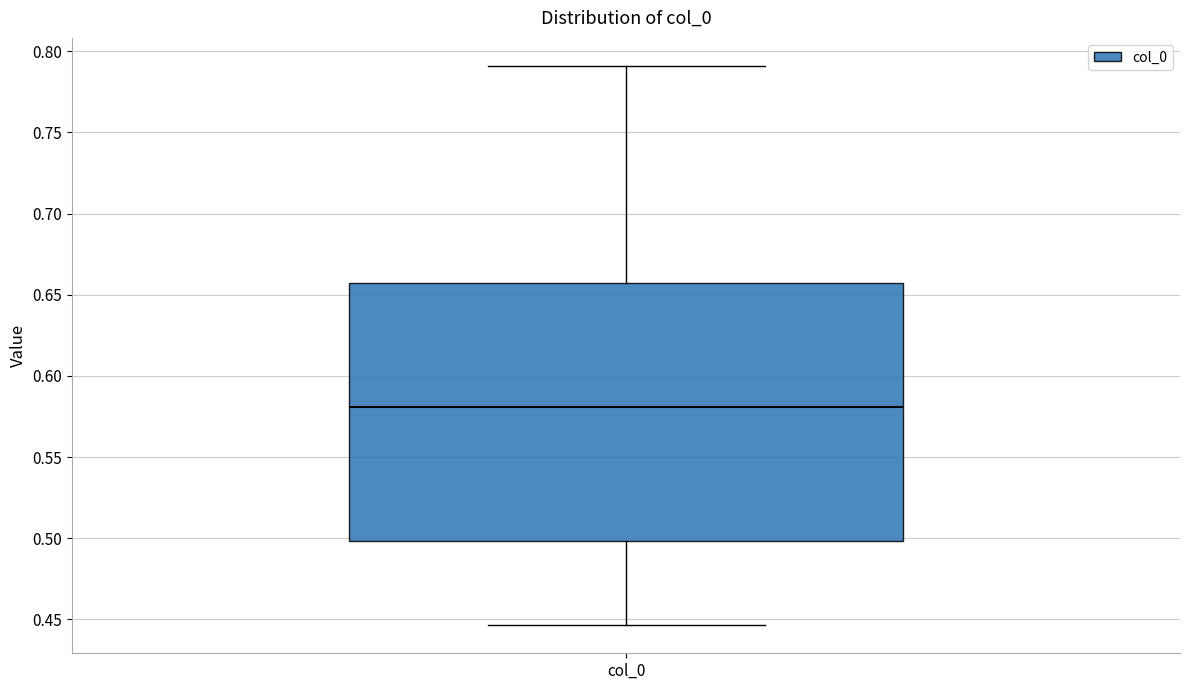

Where is the lower edge of the box for col_0 on the y-axis? The values are not printed on the chart, so give them approximately, as read against the axis.

0.500